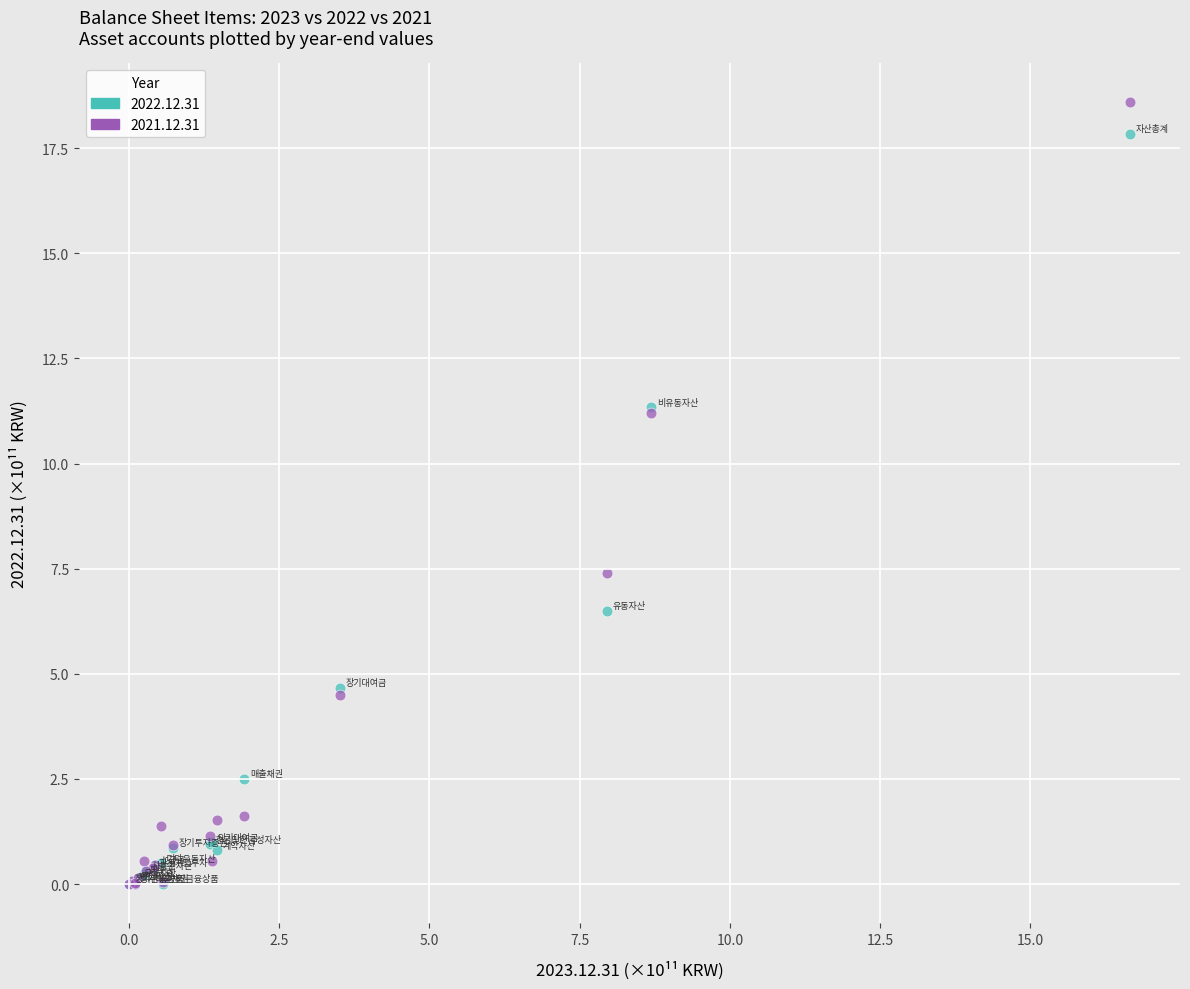

In the 2021.12.31 series, what Y value is closest to 9?

7.4